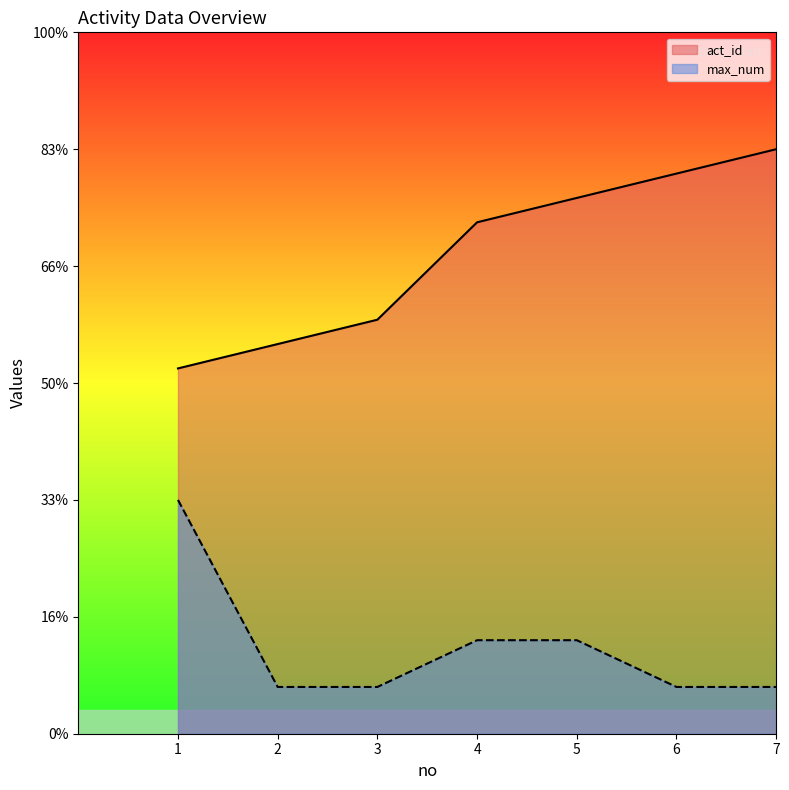

Which series changed the most between 3 and 5?

act_id